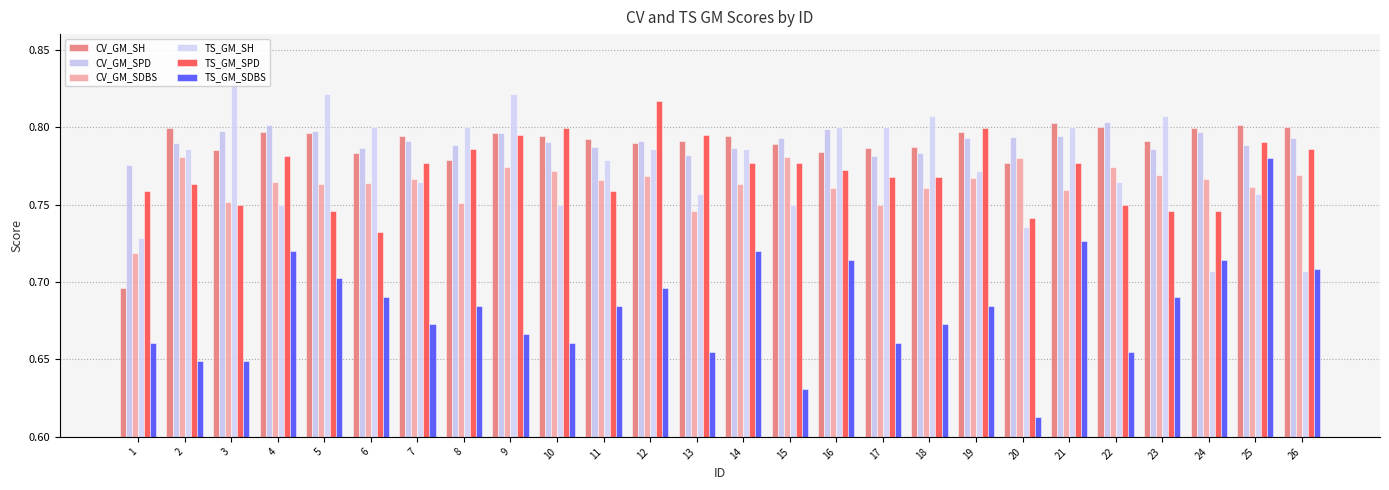

What is the maximum value for CV_GM_SDBS?

0.8